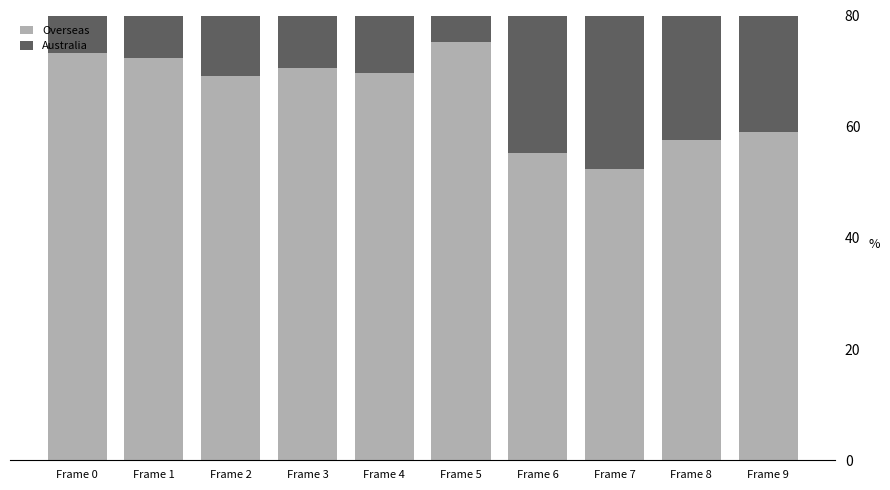

Which series has the largest total across all categories?

Overseas